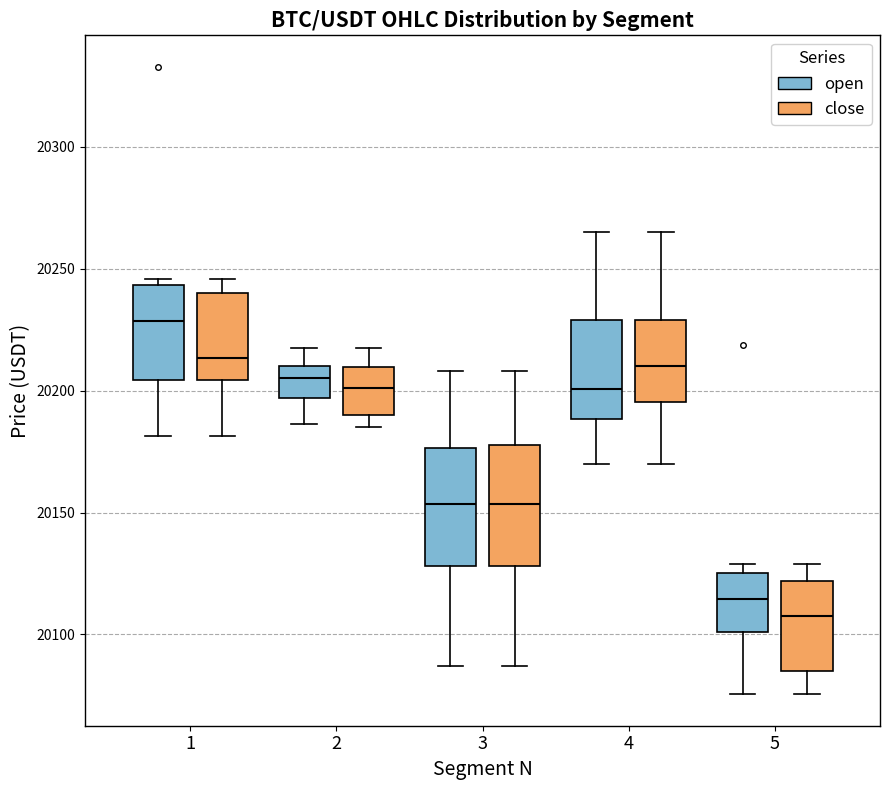

Reading left to right, read every box against the y-axis: the position of its median line, the range the box covers, and the ends of its whiskers. The values are not printed on the chart, so give them approximately, as read against the axis.

1 (open): median 20230, box 20205 to 20245, whiskers 20180 to 20245 (just above the box's upper edge)
1 (close): median 20215, box 20205 to 20240, whiskers 20180 to 20245
2 (open): median 20205, box 20195 to 20210, whiskers 20185 to 20215
2 (close): median 20200, box 20190 to 20210, whiskers 20185 to 20215
3 (open): median 20155, box 20130 to 20175, whiskers 20085 to 20210
3 (close): median 20155, box 20130 to 20180, whiskers 20085 to 20210
4 (open): median 20200, box 20190 to 20230, whiskers 20170 to 20265
4 (close): median 20210, box 20195 to 20230, whiskers 20170 to 20265
5 (open): median 20115, box 20100 to 20125, whiskers 20075 to 20130
5 (close): median 20110, box 20085 to 20120, whiskers 20075 to 20130